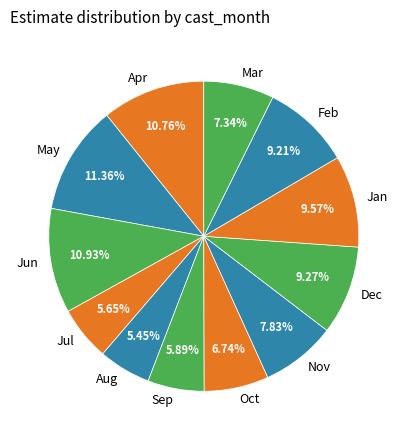

How many slices are in this pie chart?

12